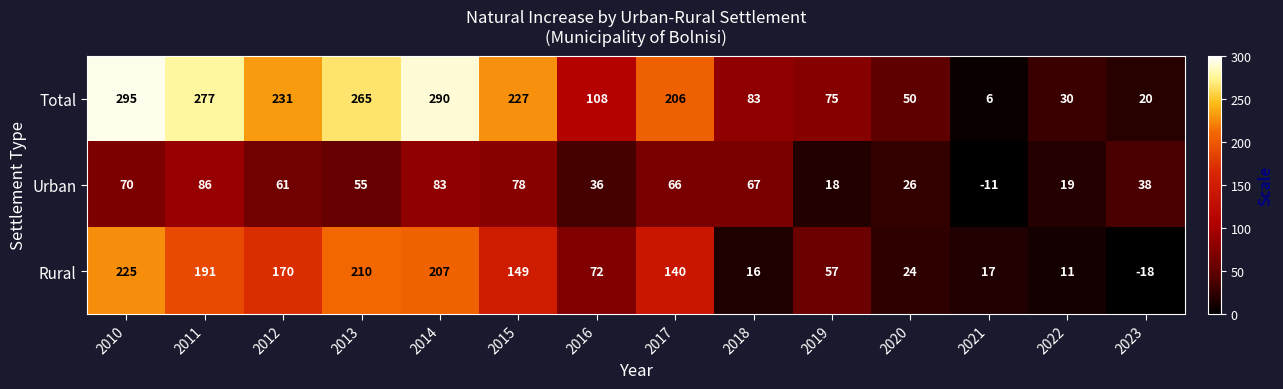

True or false: Rural has a value of 26 at 2019.

False